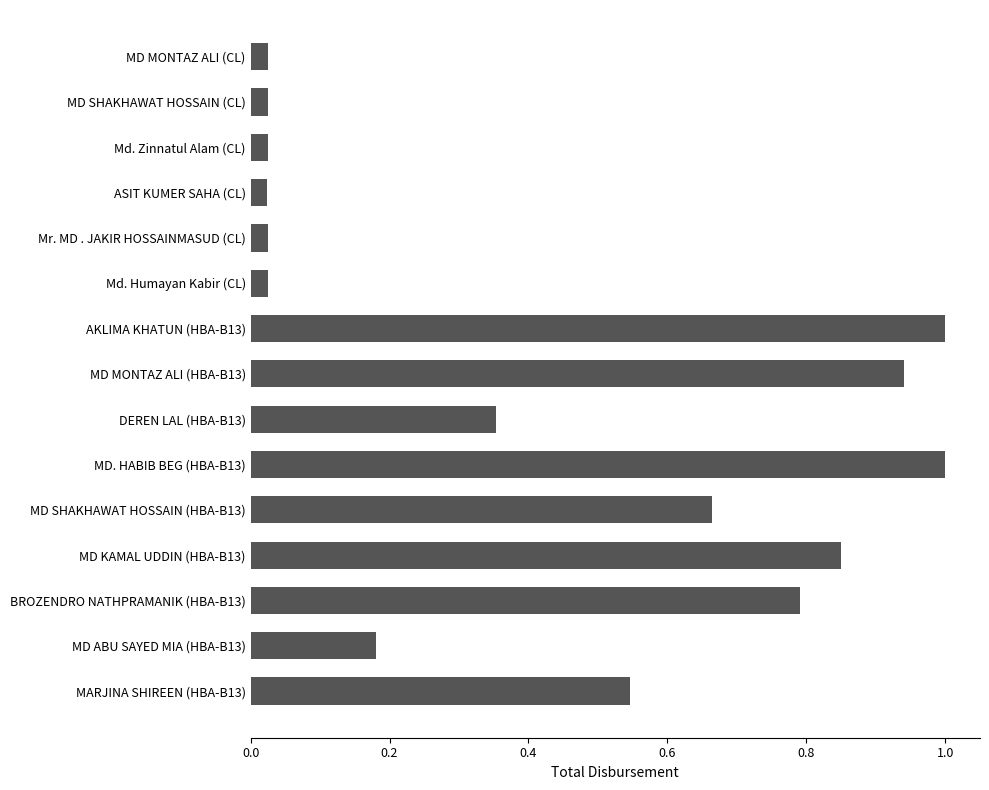

What is the label of the 3rd bar from the bottom?

BROZENDRO NATHPRAMANIK (HBA-B13)